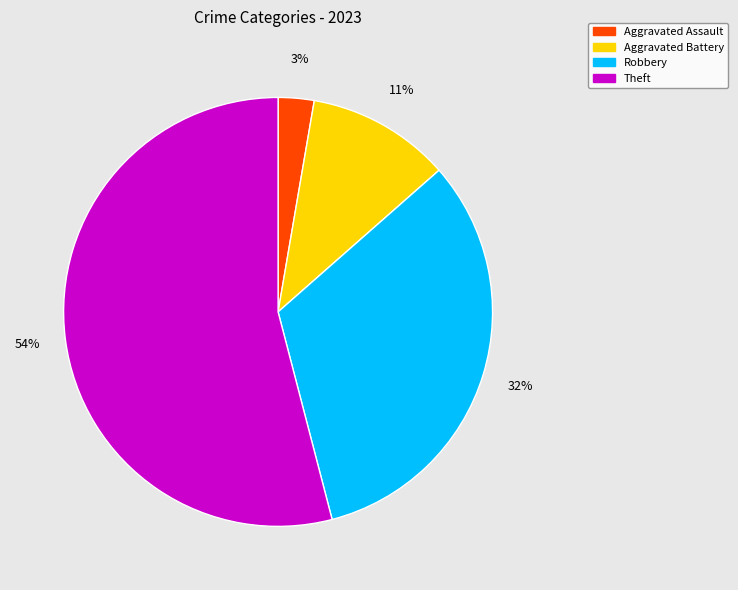

How many slices are in this pie chart?

4